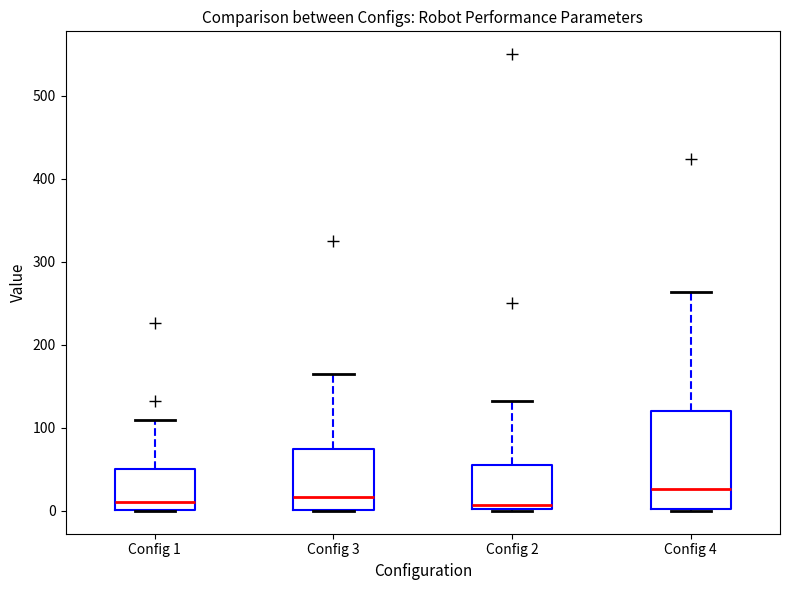

Where is the upper edge of the box for Config 1 on the y-axis? The values are not printed on the chart, so give them approximately, as read against the axis.

50